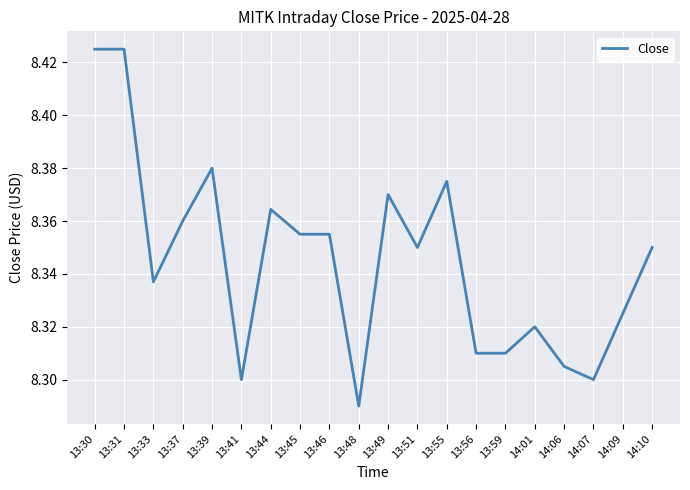

Count the number of data series in this chart.

1